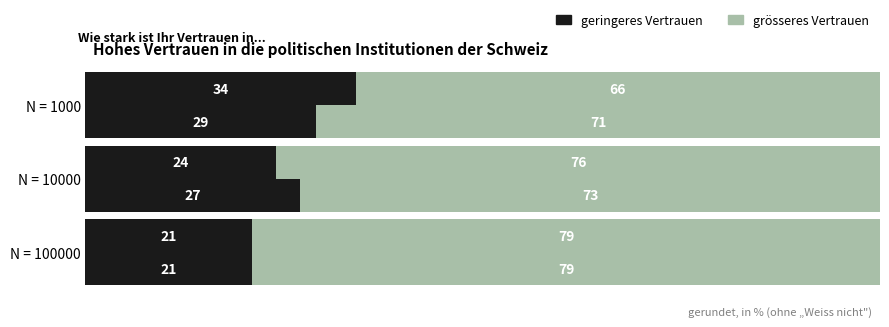

Are the bars grouped side by side (vs. stacked)?

Yes